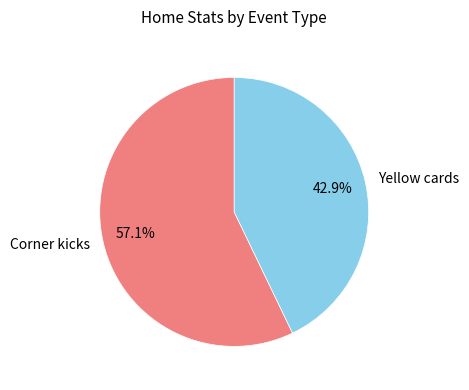

Is there any slice that represents more than half of the pie?

Yes